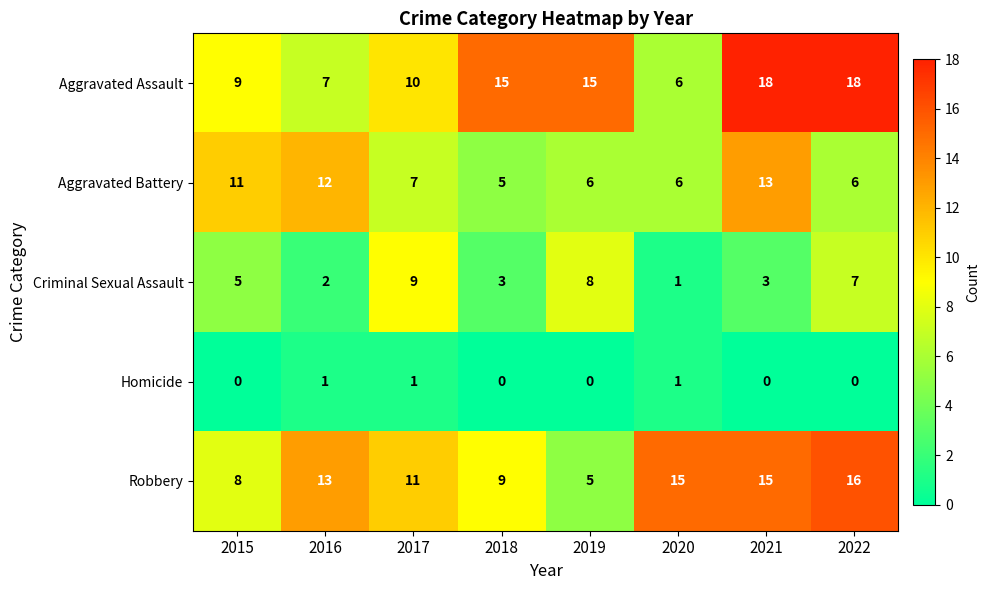

List the series in order of their peak value, lowest first.

Homicide, Criminal Sexual Assault, Aggravated Battery, Robbery, Aggravated Assault